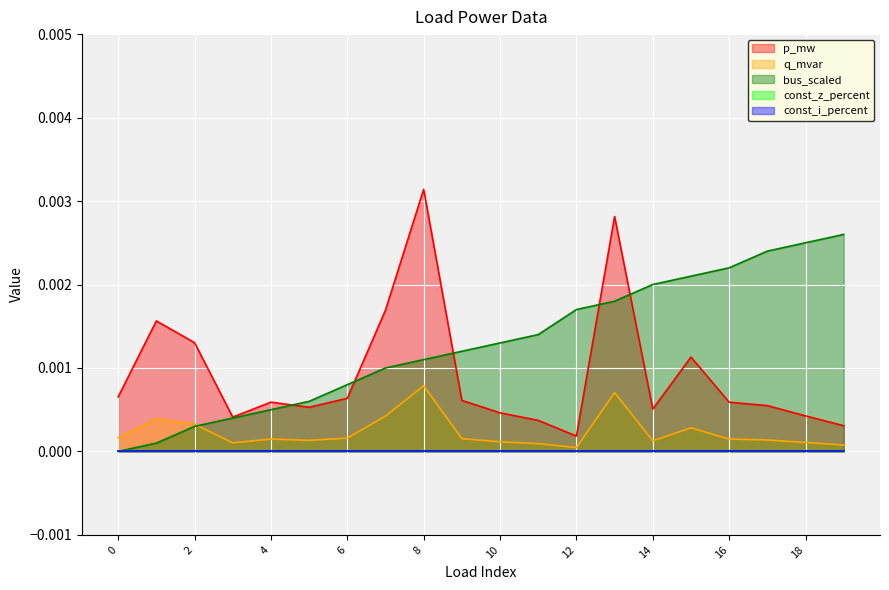

Which category has the highest value in the bus series?

19